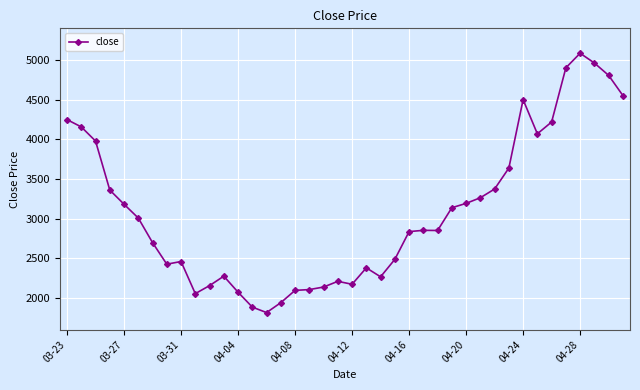

What is the average value?

3096